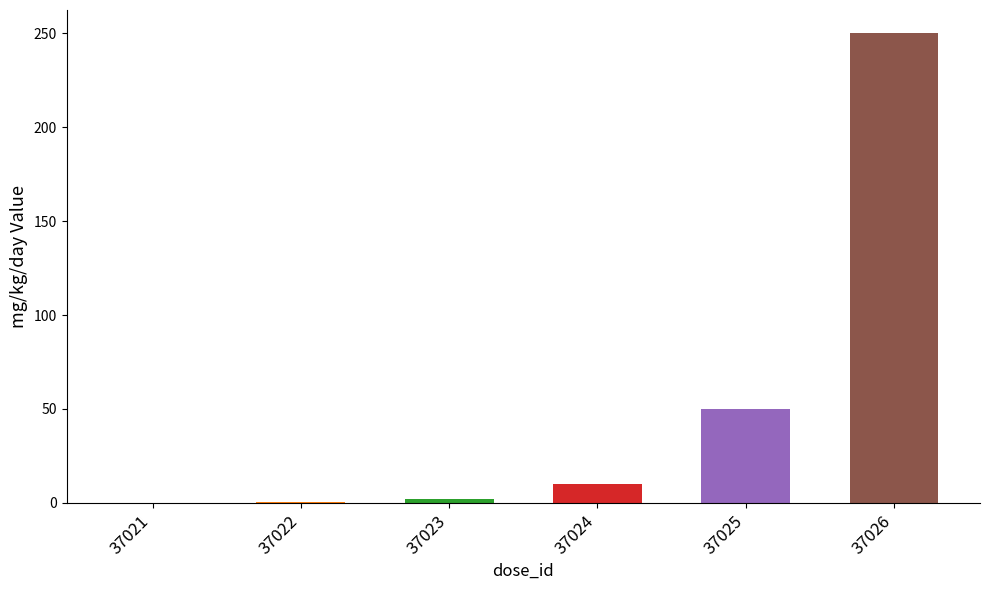

Approximately how many times larger is the value at 37024 compared to 37025?

0.2